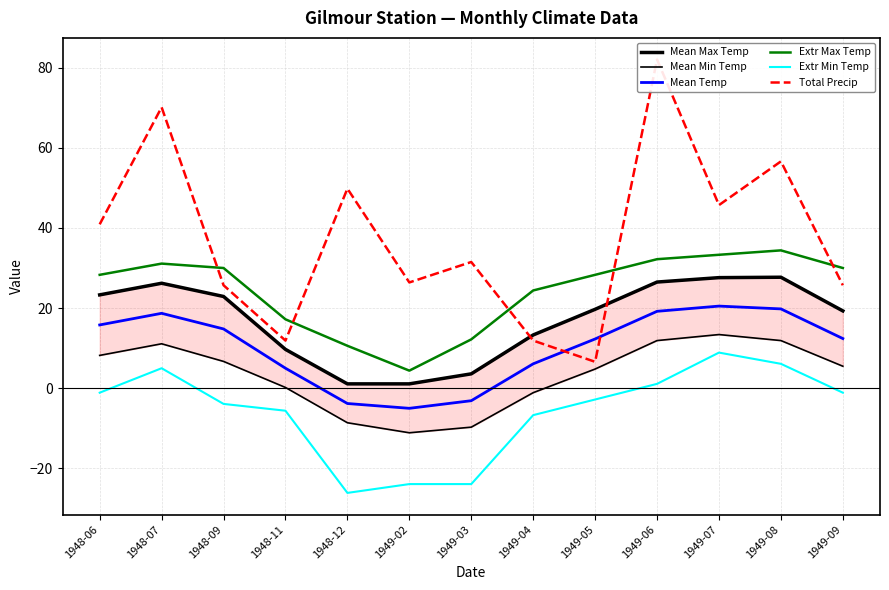

True or false: Extr Max Temp and Mean Min Temp cross at least once.

False